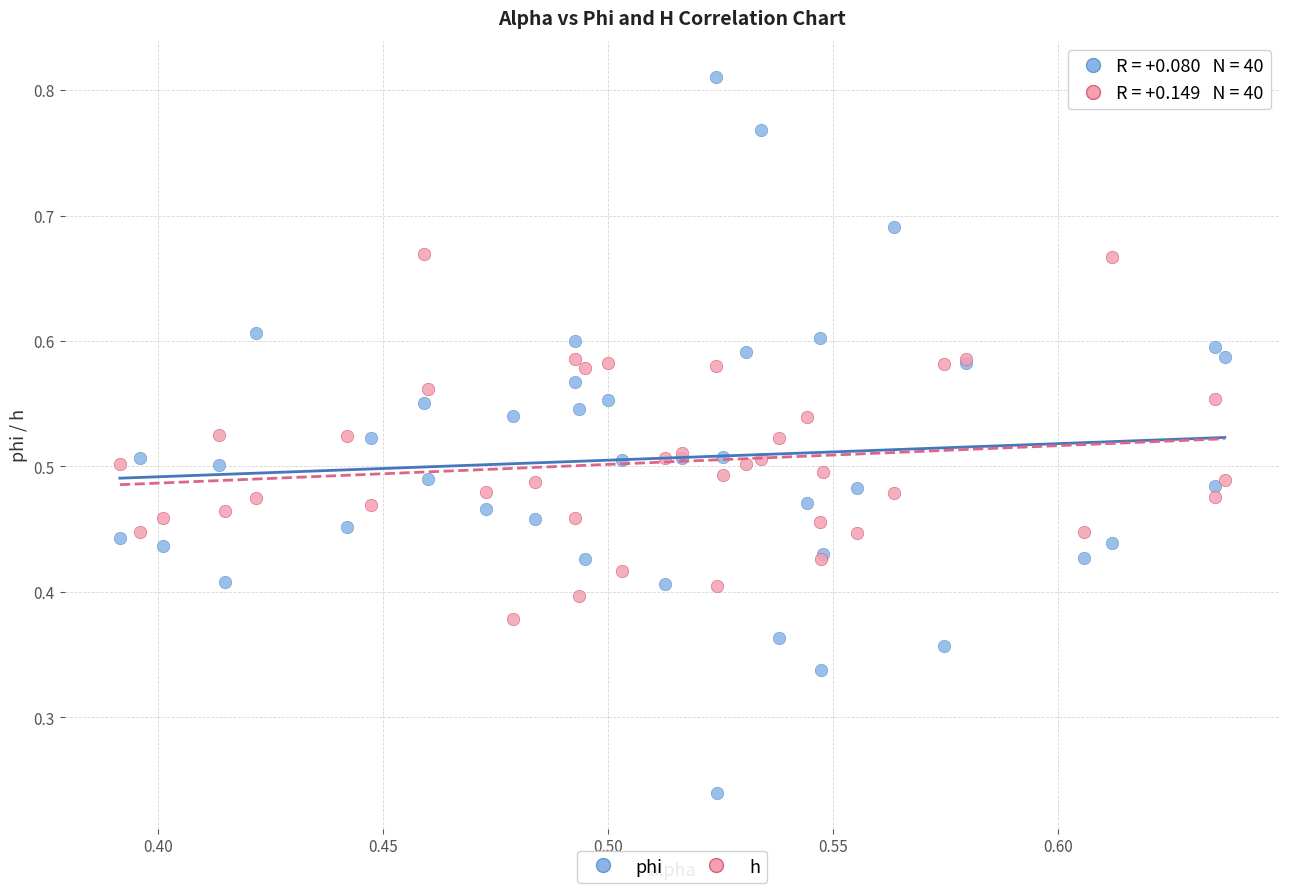

Which series contains the highest Y value?

phi